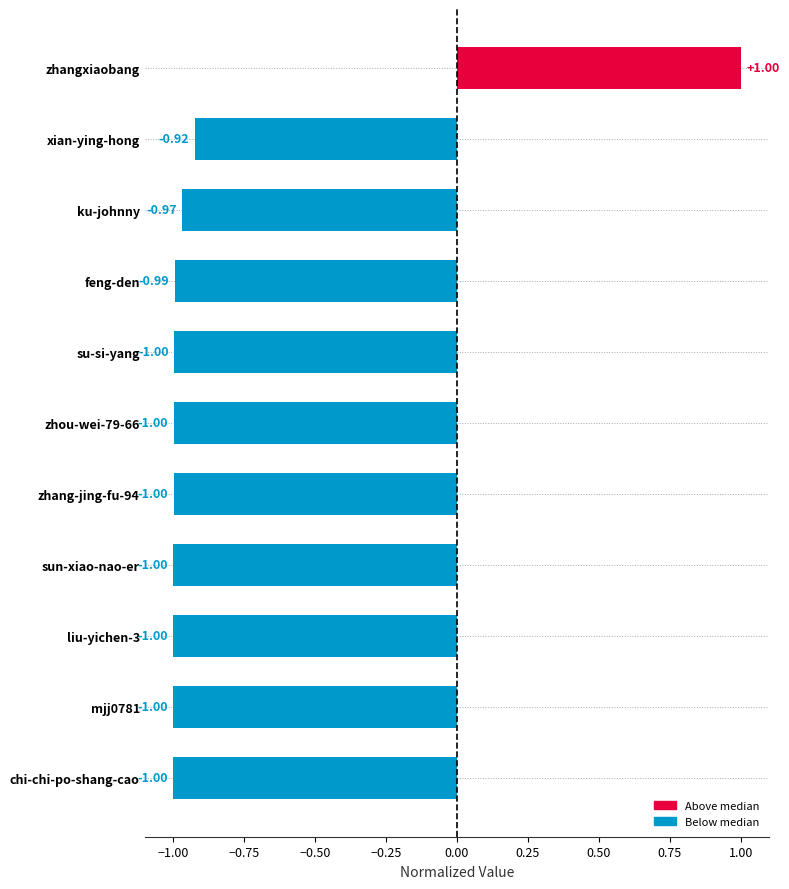

What is the sum of all values?

-8.9